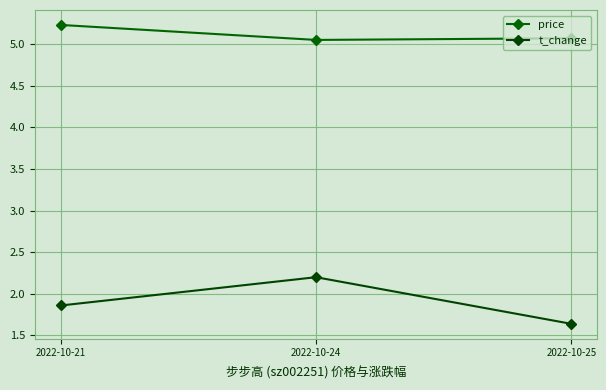

Is the value of t_change at 2022-10-25 greater than the value of price at 2022-10-25?

No